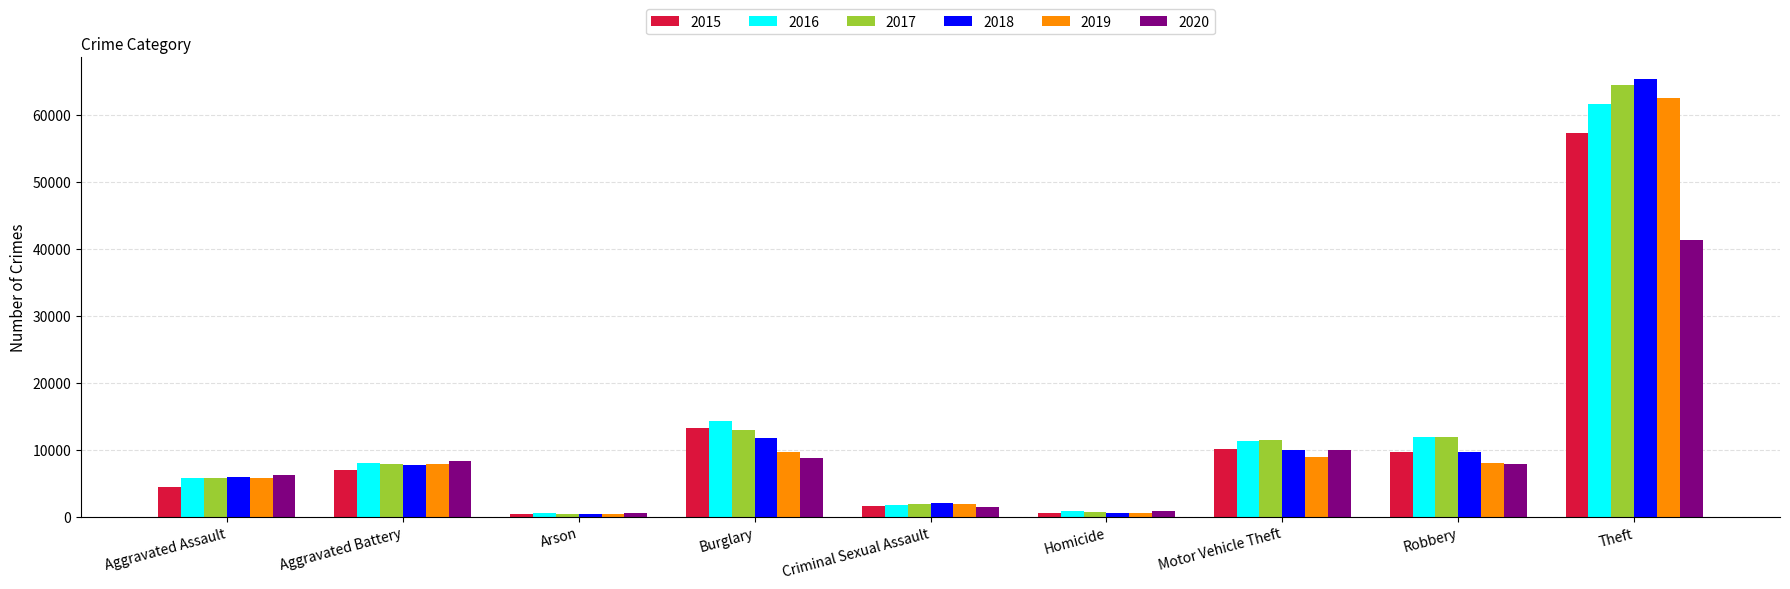

What is the total value across all series at Aggravated Battery?

46859